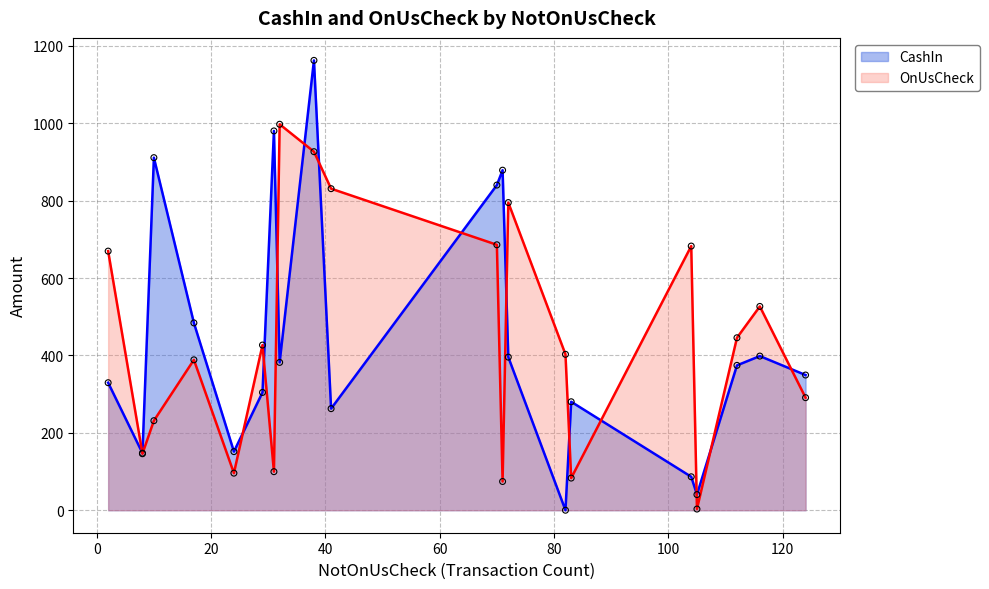

Is the value of OnUsCheck at 105 greater than the value of CashIn at 71?

No